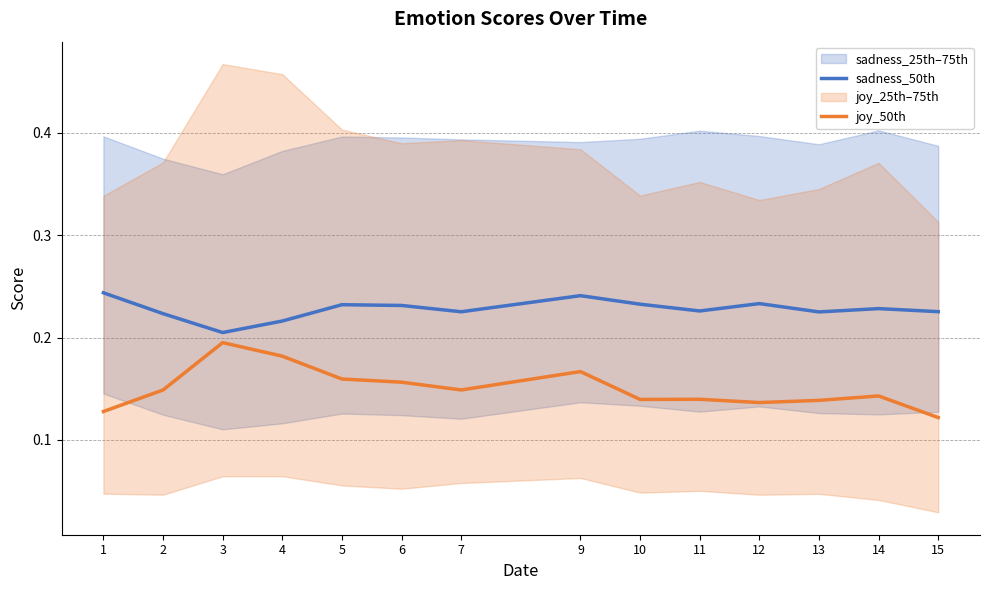

Which series has the widest spread of values?

joy_50th